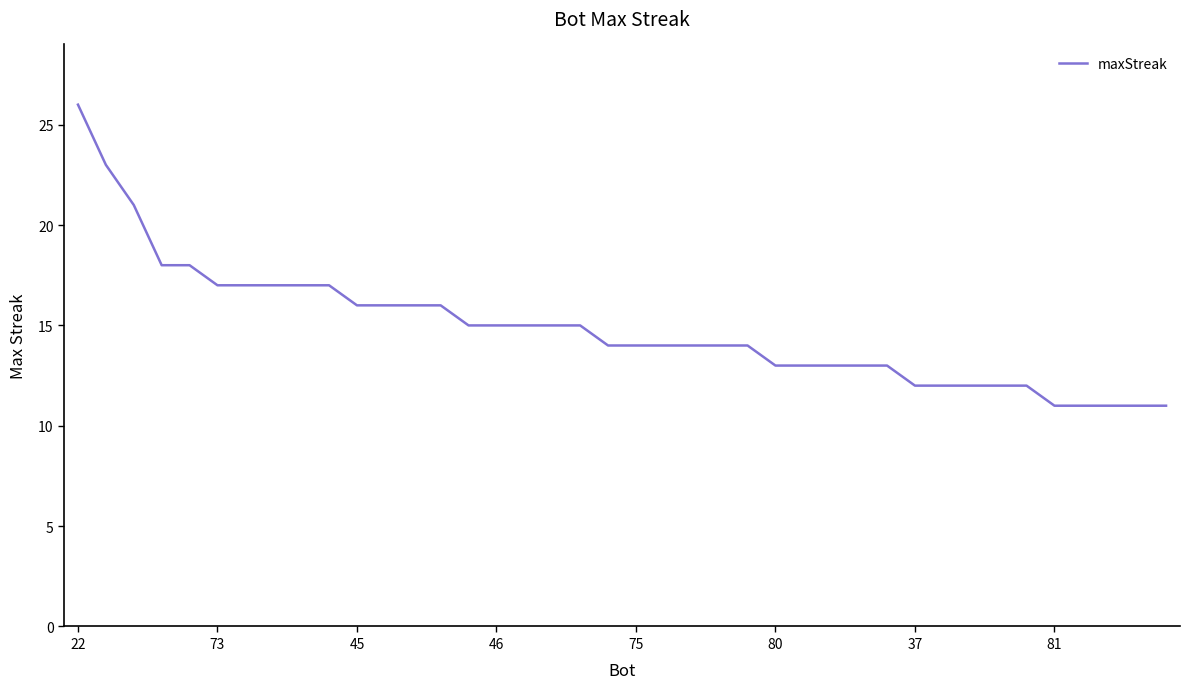

How many lines are shown in the chart?

1